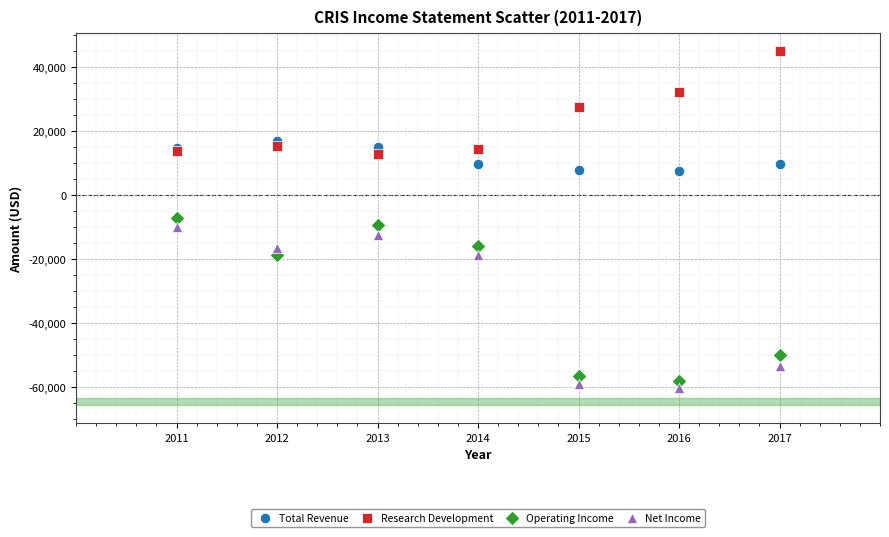

Which series contains the highest Y value?

Research Development